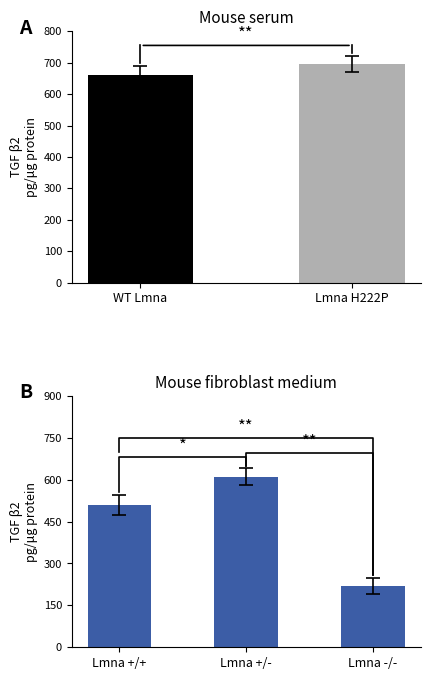

What is the sum of all values?

1355